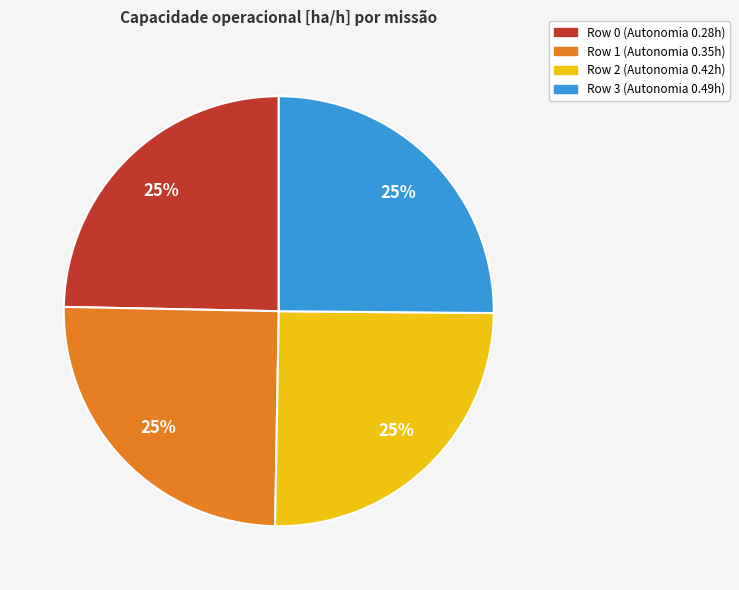

Approximately how many times larger is the value at Row 2 compared to Row 3?

1.0